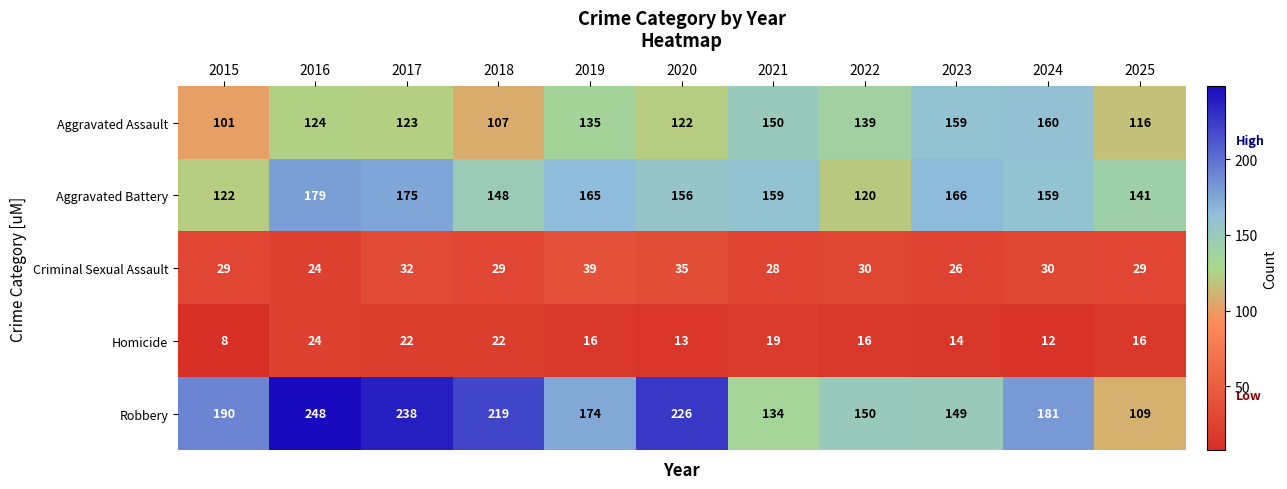

Which series changed the most between 2018 and 2025?

Robbery